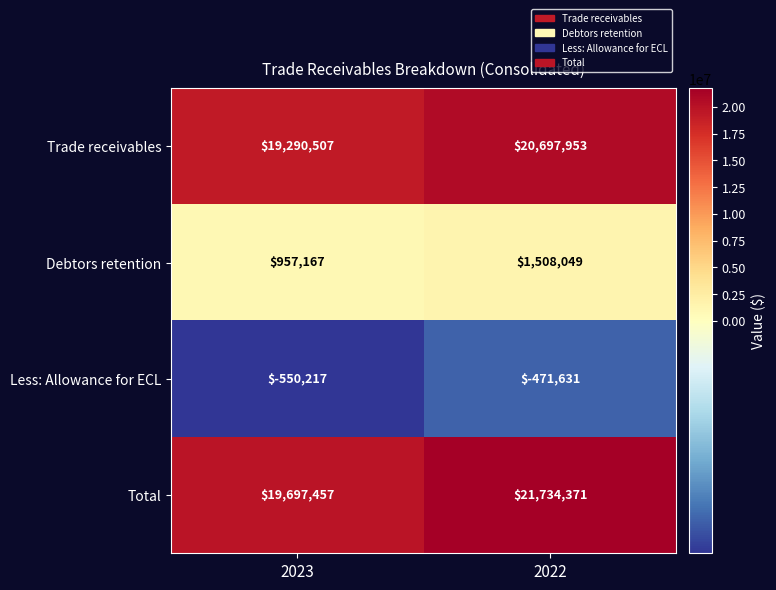

Which series changed the most between 2023 and 2022?

Total